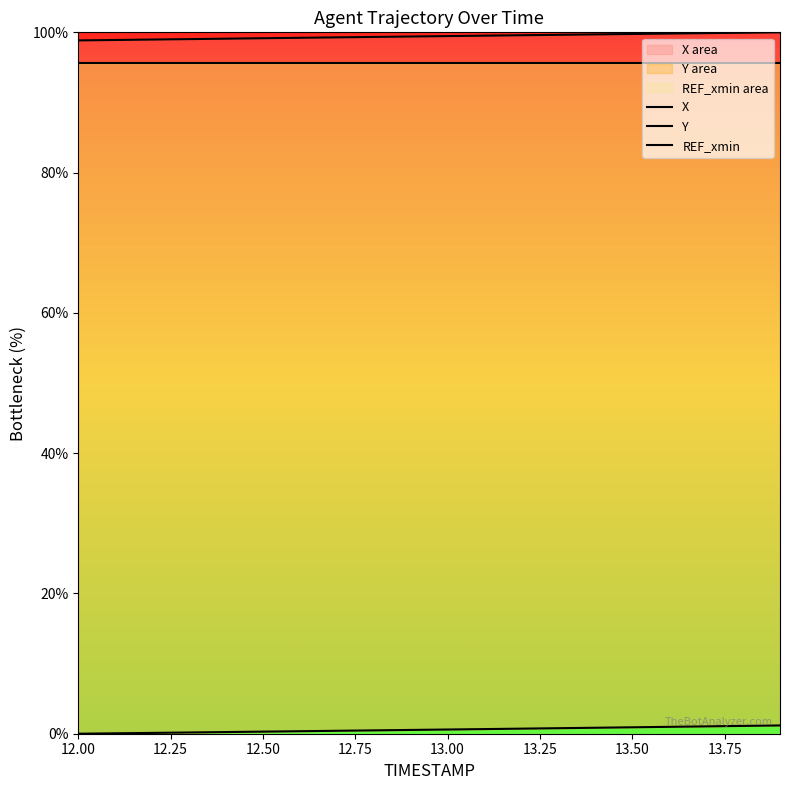

The value of REF_xmin at 12.25 is 95.6. True or false?

True